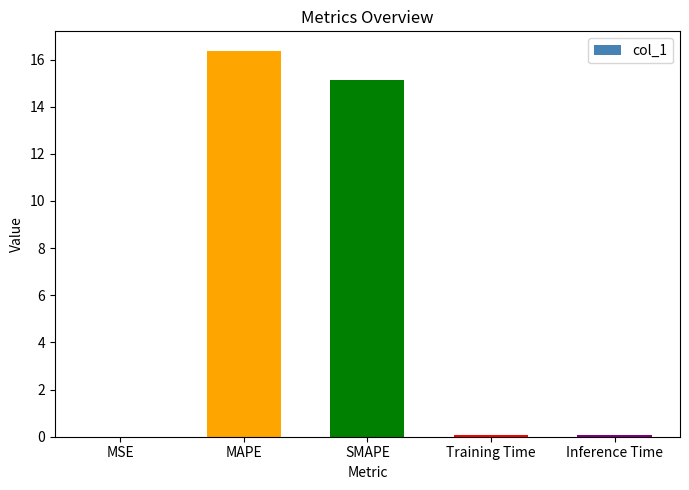

Which has a higher value, MSE or MAPE?

MAPE